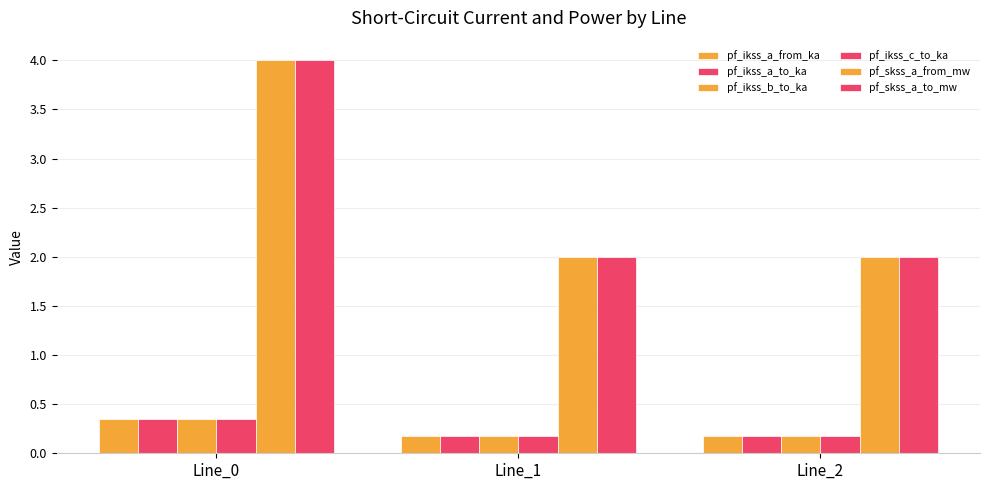

Which has a higher value, Line_0 or Line_1?

Line_0